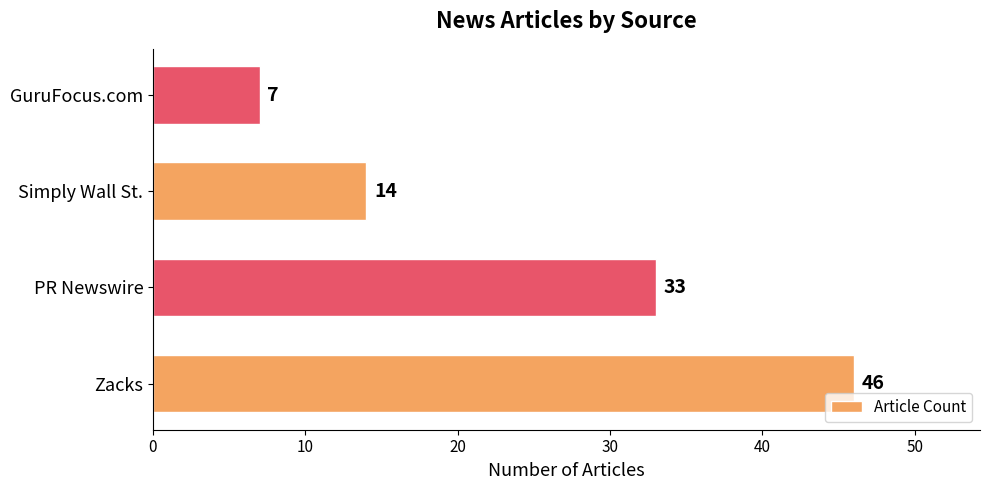

List the labels in order of value, smallest first.

GuruFocus.com, Simply Wall St., PR Newswire, Zacks